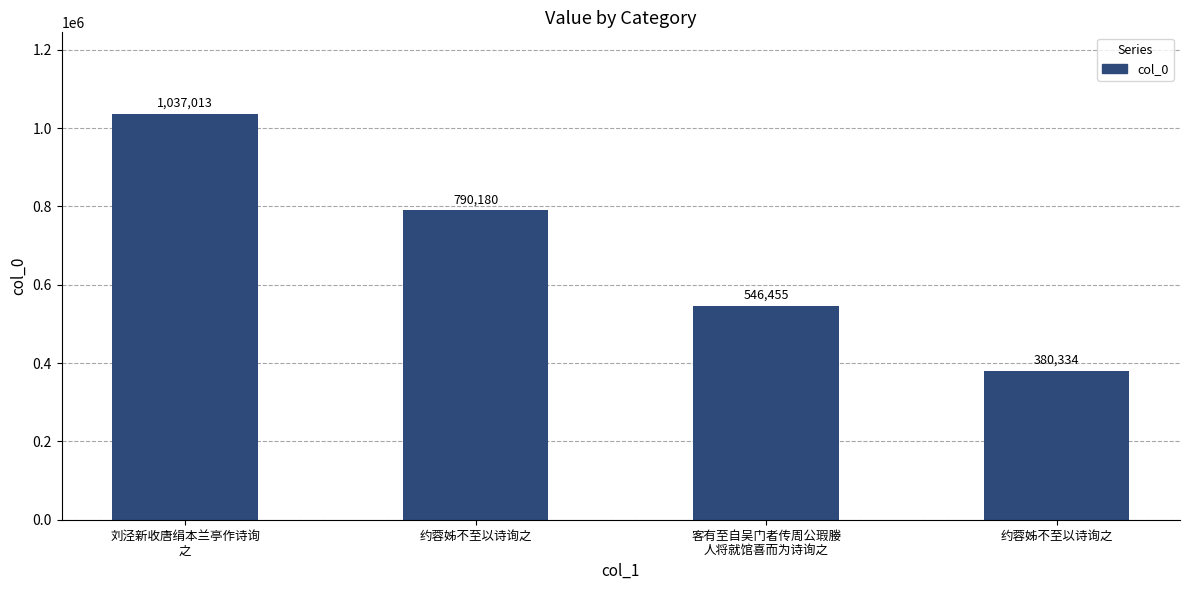

Does the chart contain any negative values?

No